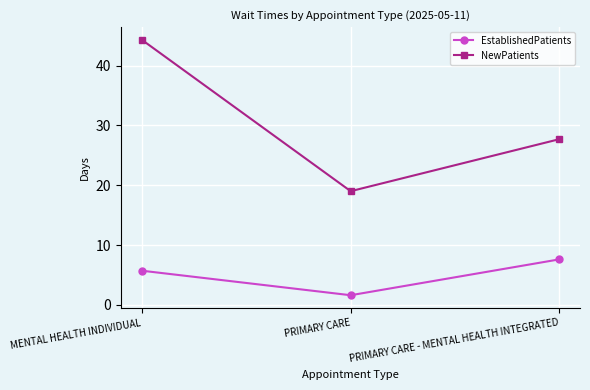

The value of EstablishedPatients at PRIMARY CARE - MENTAL HEALTH INTEGRATED is 10.5. True or false?

False